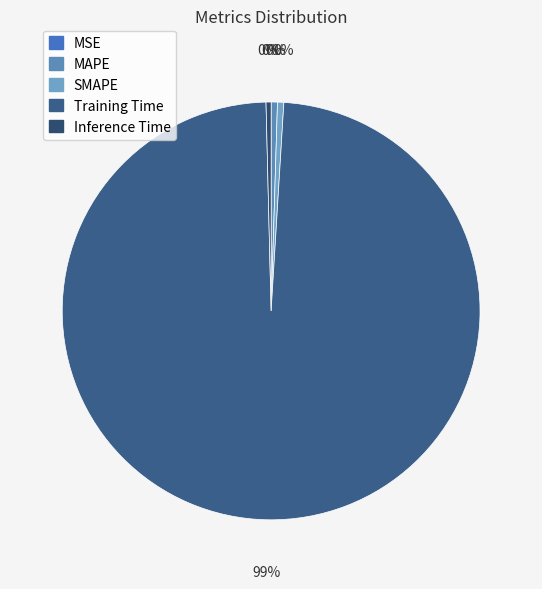

What percentage do SMAPE and Inference Time together represent?

0.9%